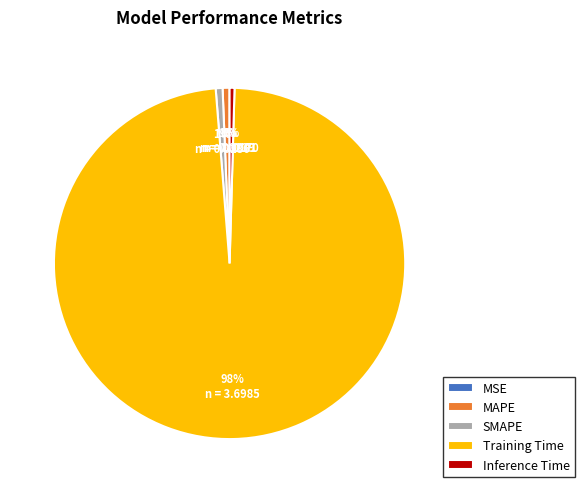

Is Training Time the majority of the pie?

Yes